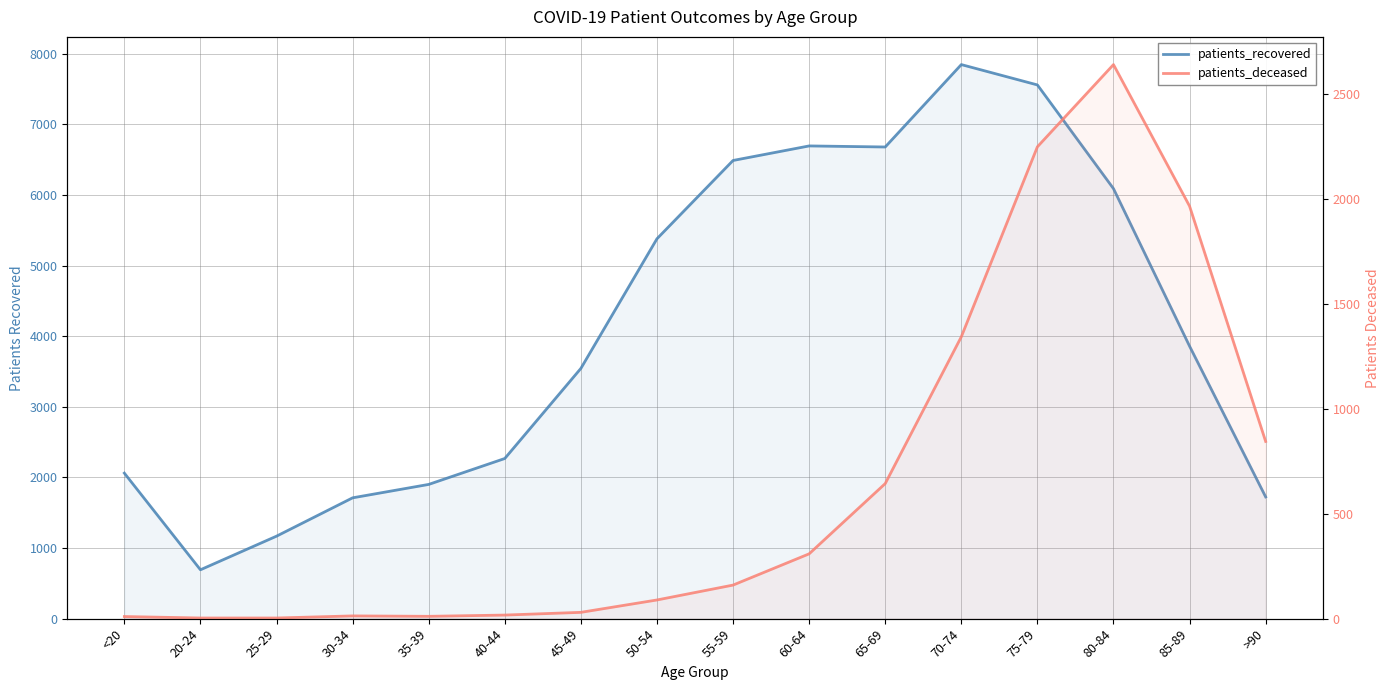

Which has a higher value, 70-74 or 85-89?

70-74